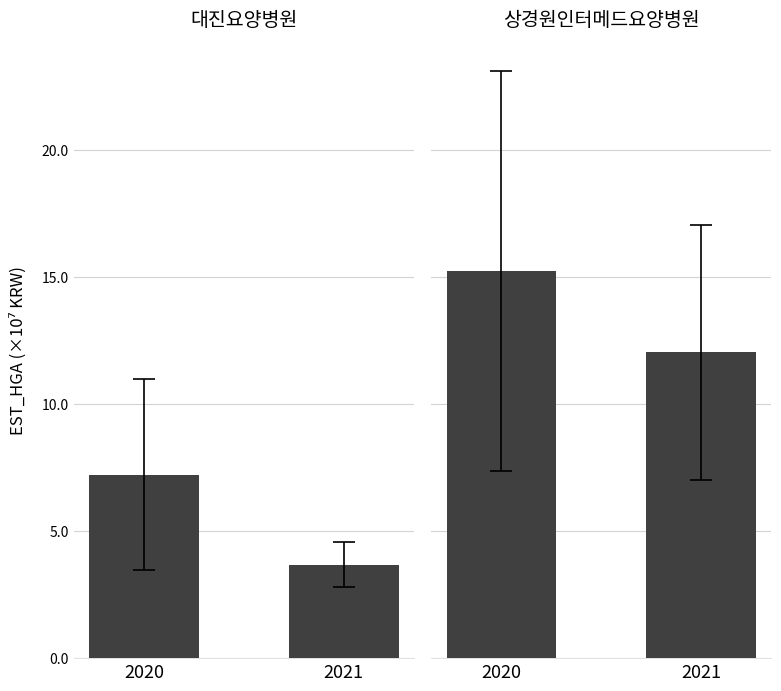

The 상경원인터메드요양병원 series shows 270282174.5 at 2020. True or false?

False